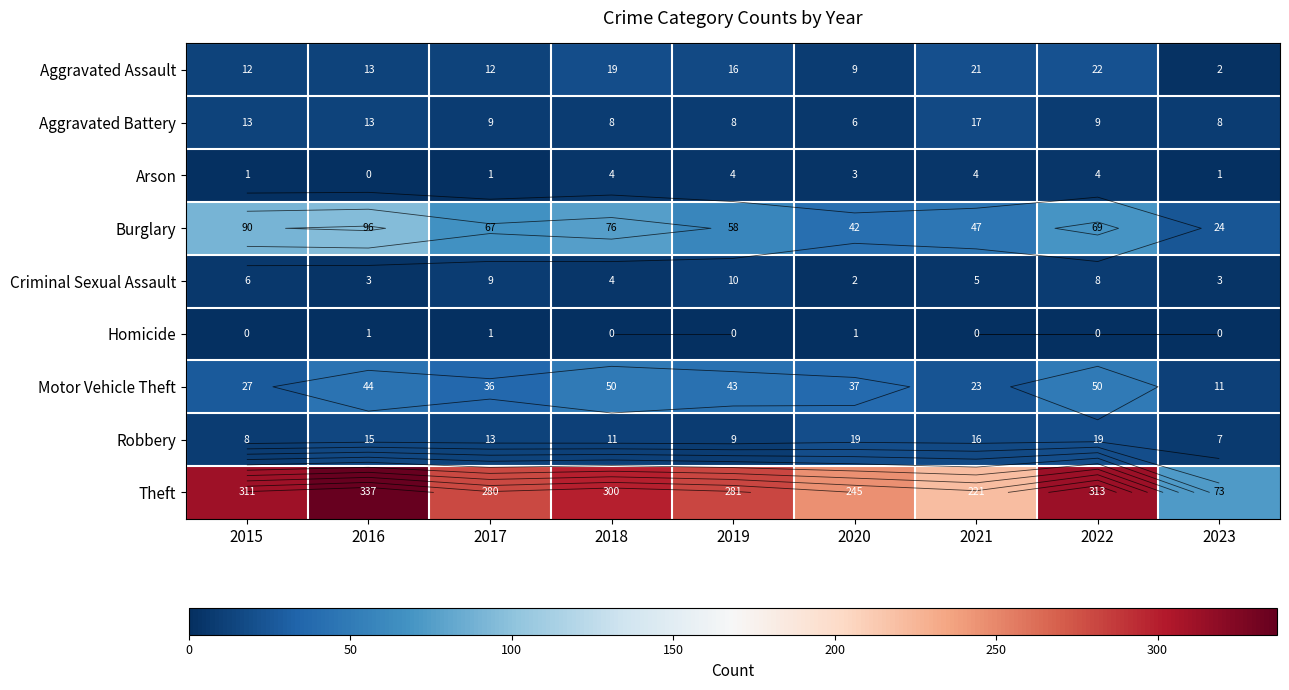

True or false: Criminal Sexual Assault has a value of 2 at 2020.

True